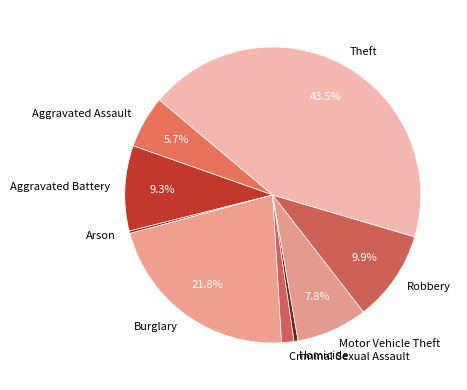

What is the largest slice in the pie chart?

Theft